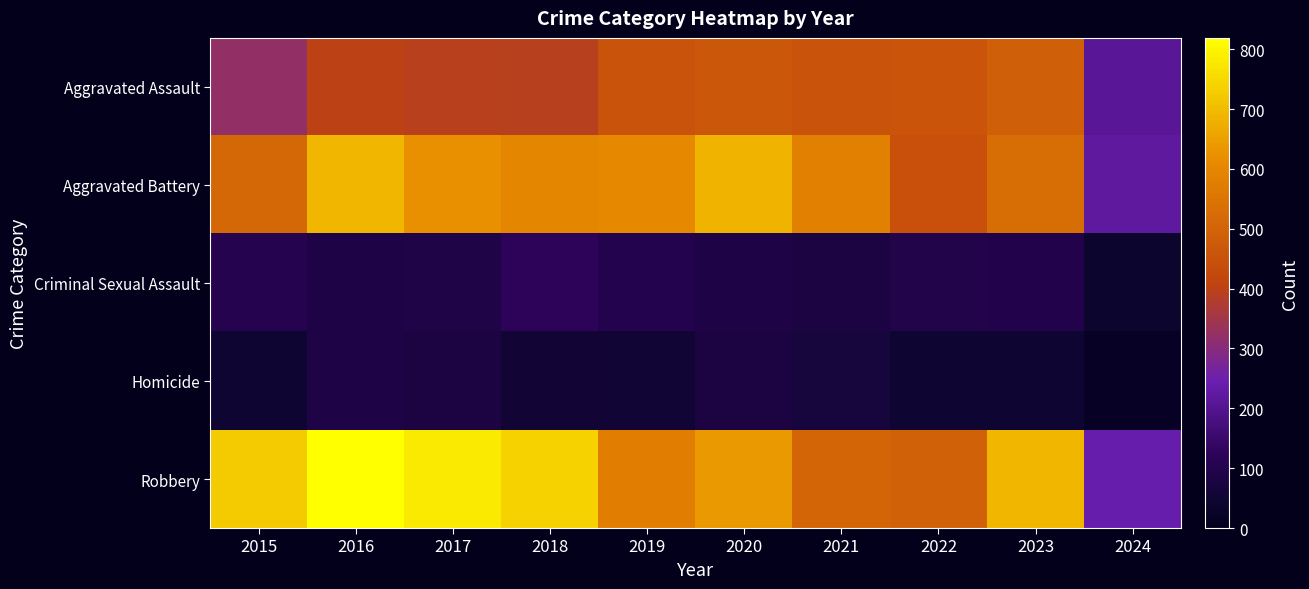

Which series has the largest range (max minus min)?

Robbery